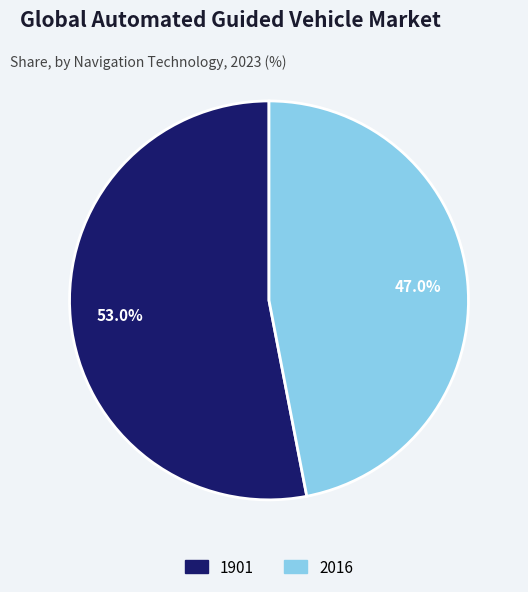

Rank the categories by value from lowest to highest.

2016, 1901